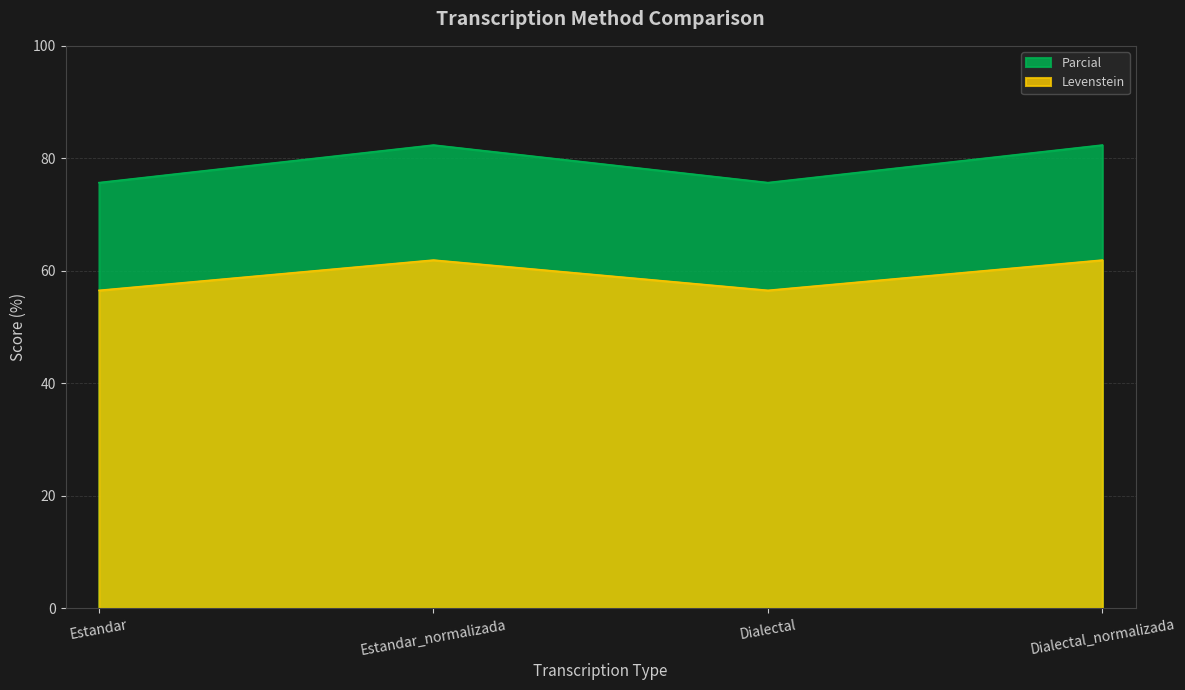

What is the sum of the Levenstein values at Dialectal and Dialectal_normalizada?

118.4